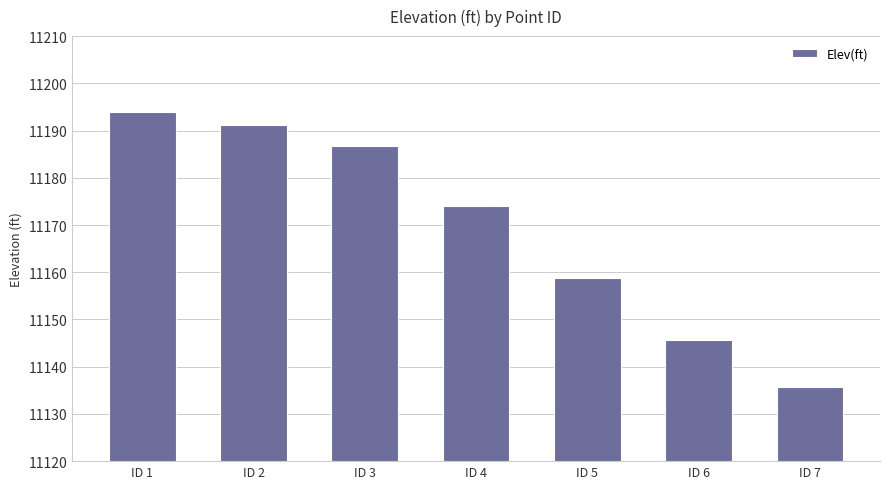

What is the smallest value displayed?

11135.7